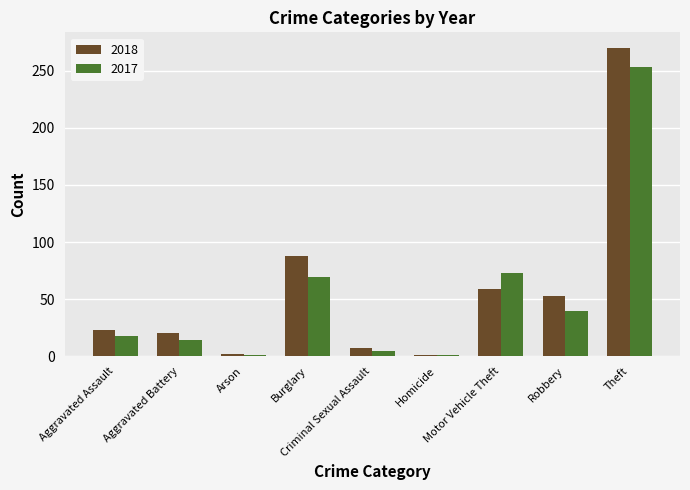

Which series has the largest range (max minus min)?

2018